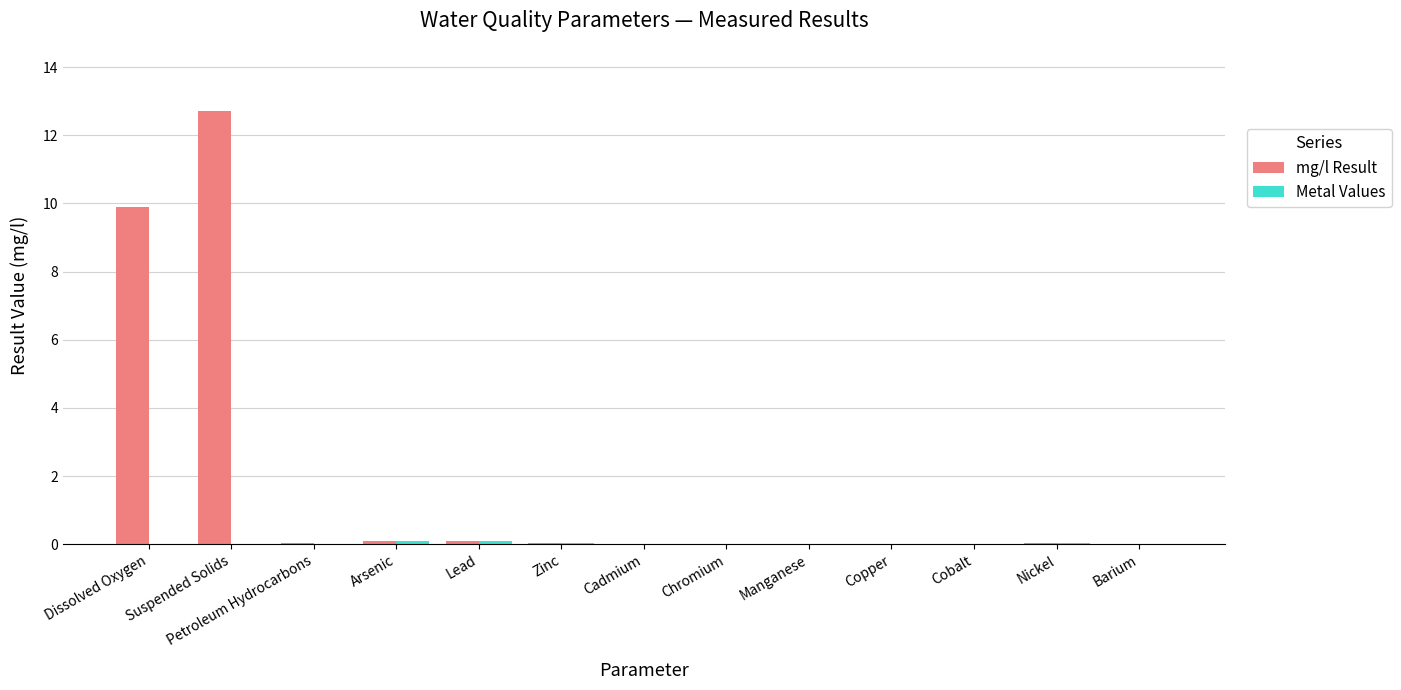

At which label is mg/l Result closest to 6?

Dissolved Oxygen